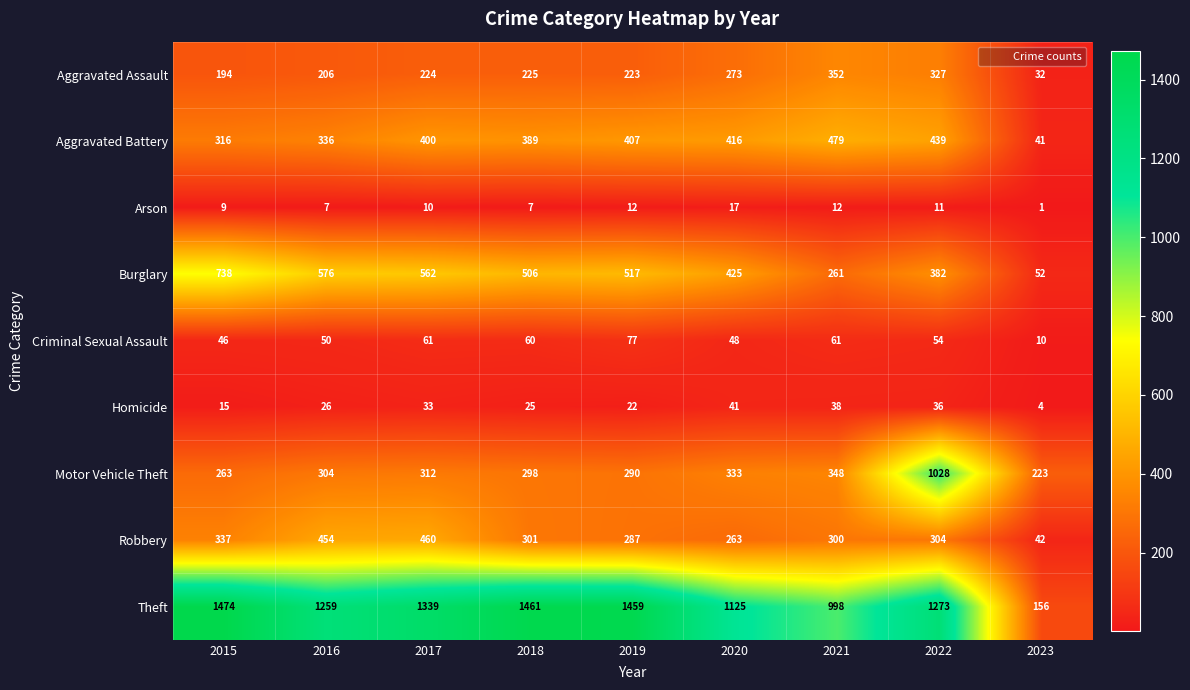

Is it true that Motor Vehicle Theft equals 333 at 2020?

True